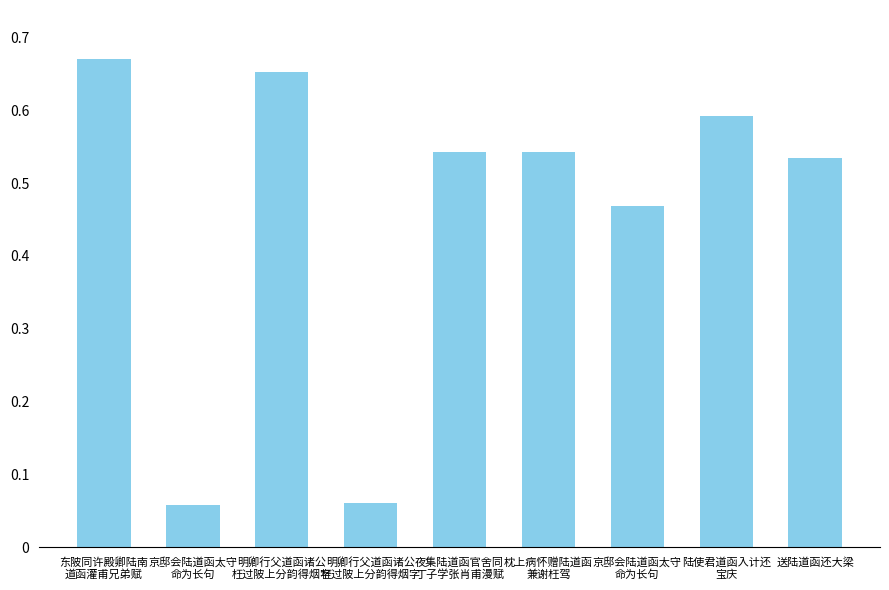

The value at 东陂同许殿卿陆南
道函灌甫兄弟赋 is 670664. True or false?

True